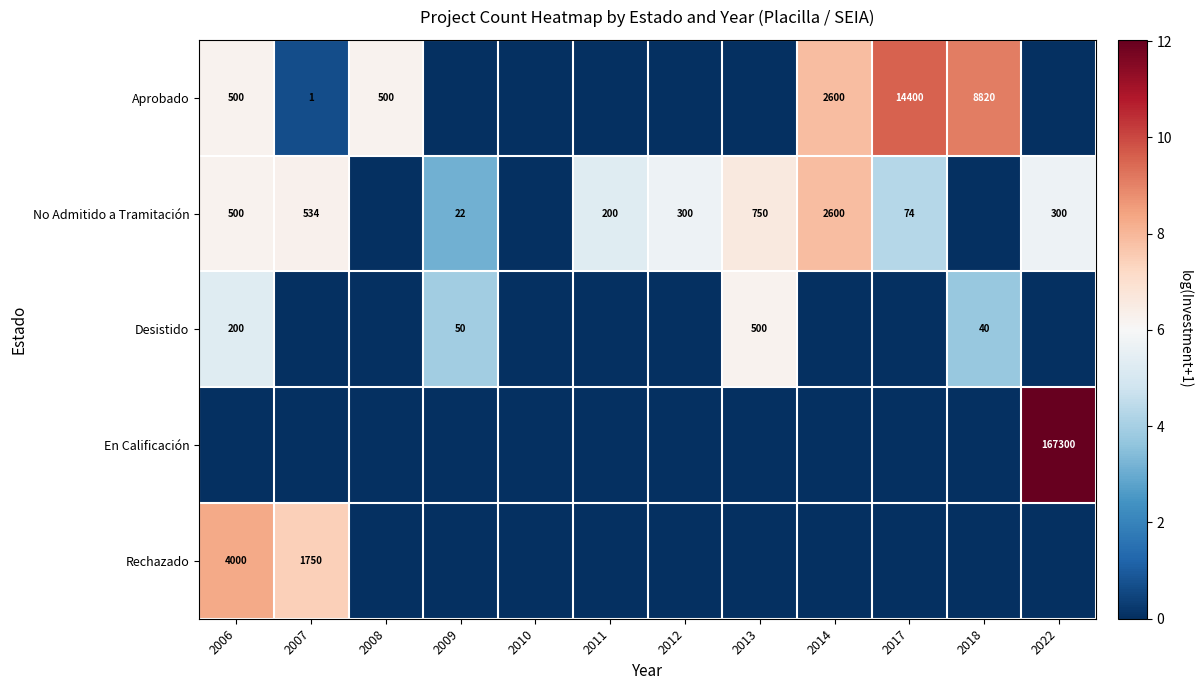

The value of No Admitido a Tramitación at 2013 is 1159. True or false?

False